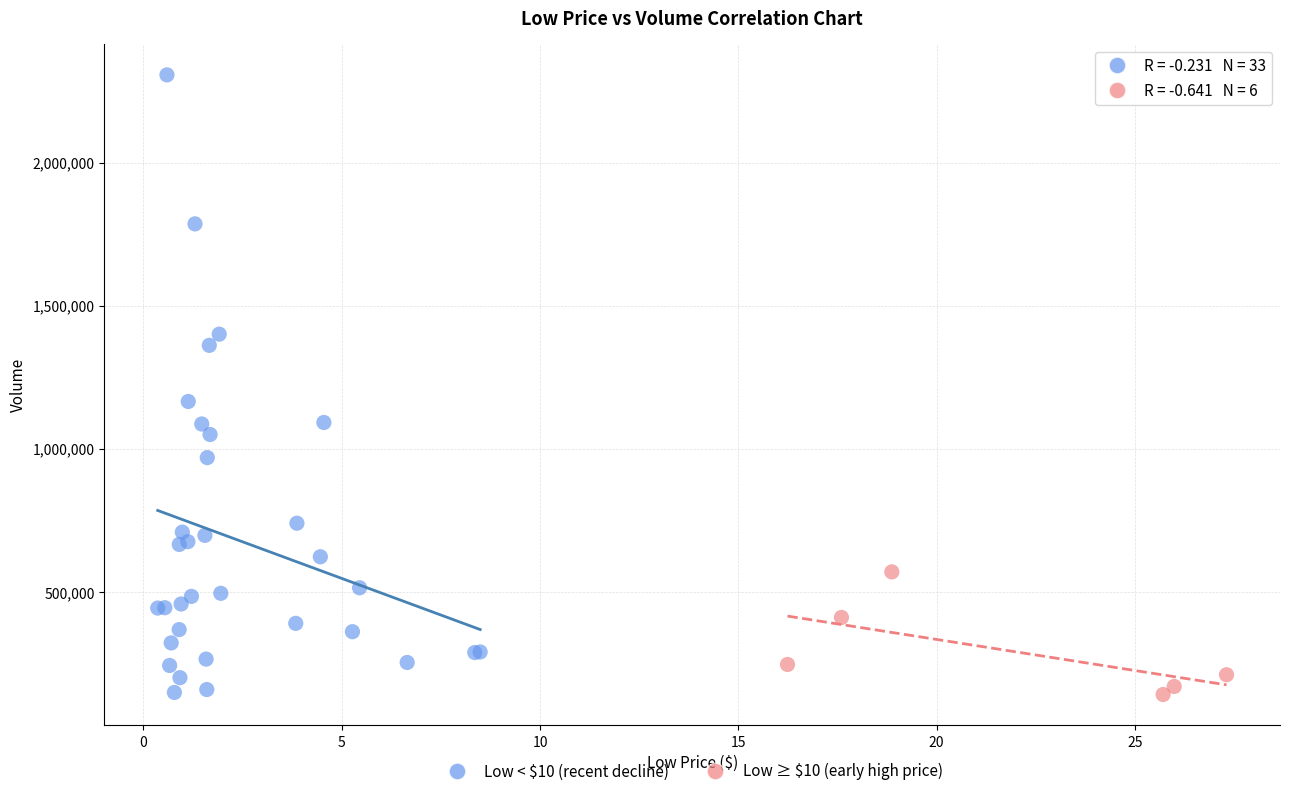

Which series has the widest spread of Y values?

Low < $10 (recent decline)